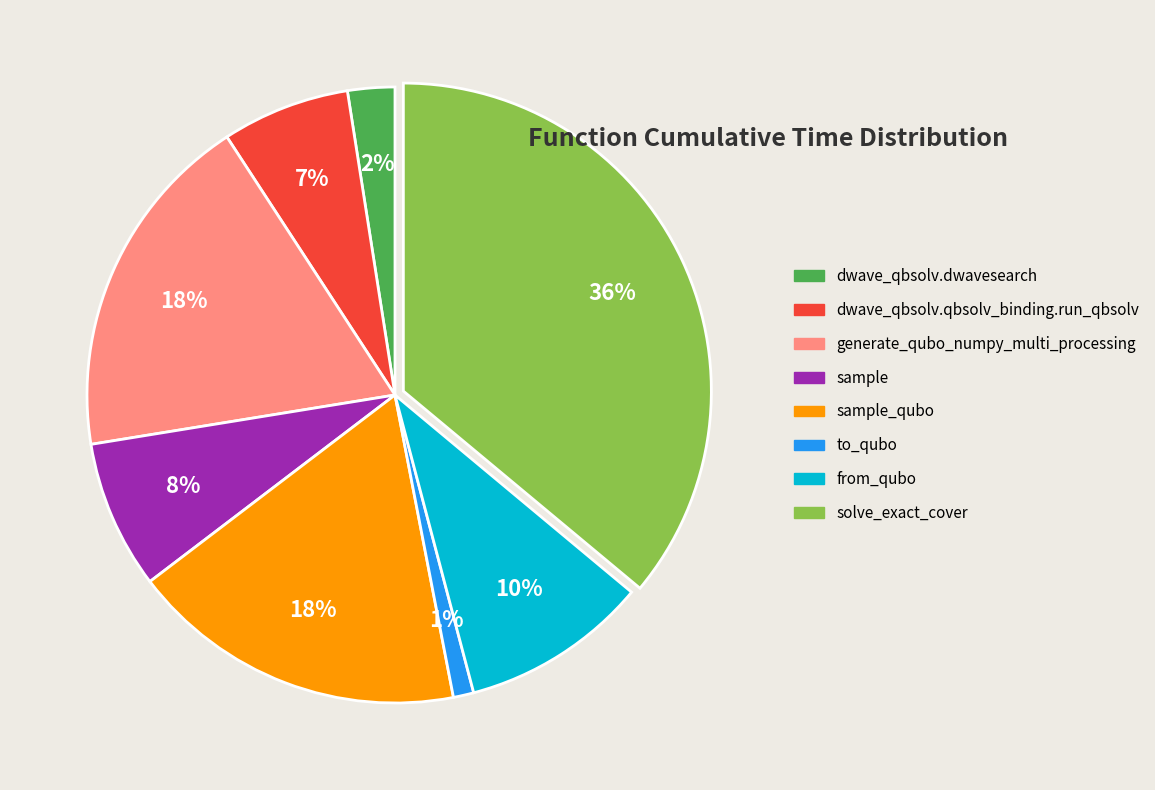

Count the number of slices in the pie.

8